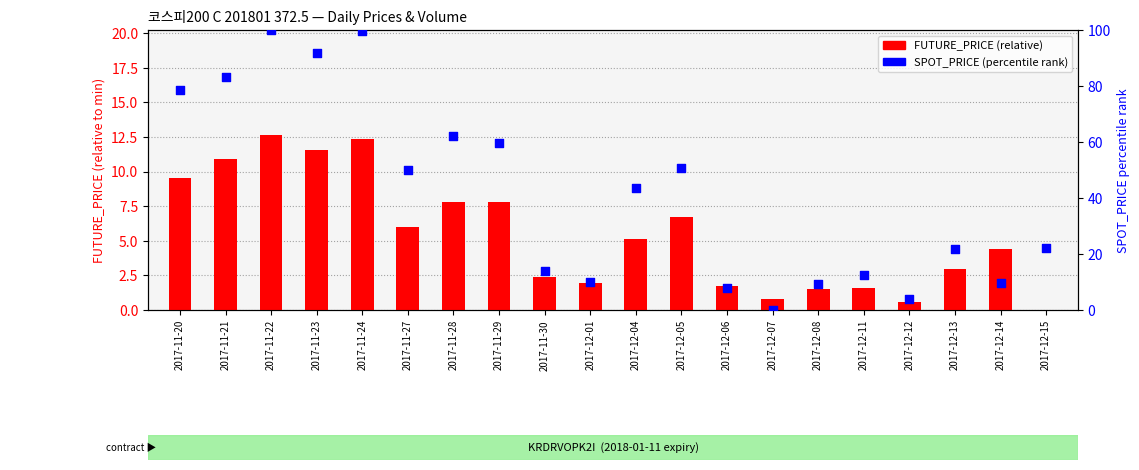

Which series reaches the minimum Y coordinate?

FUTURE_PRICE (relative)